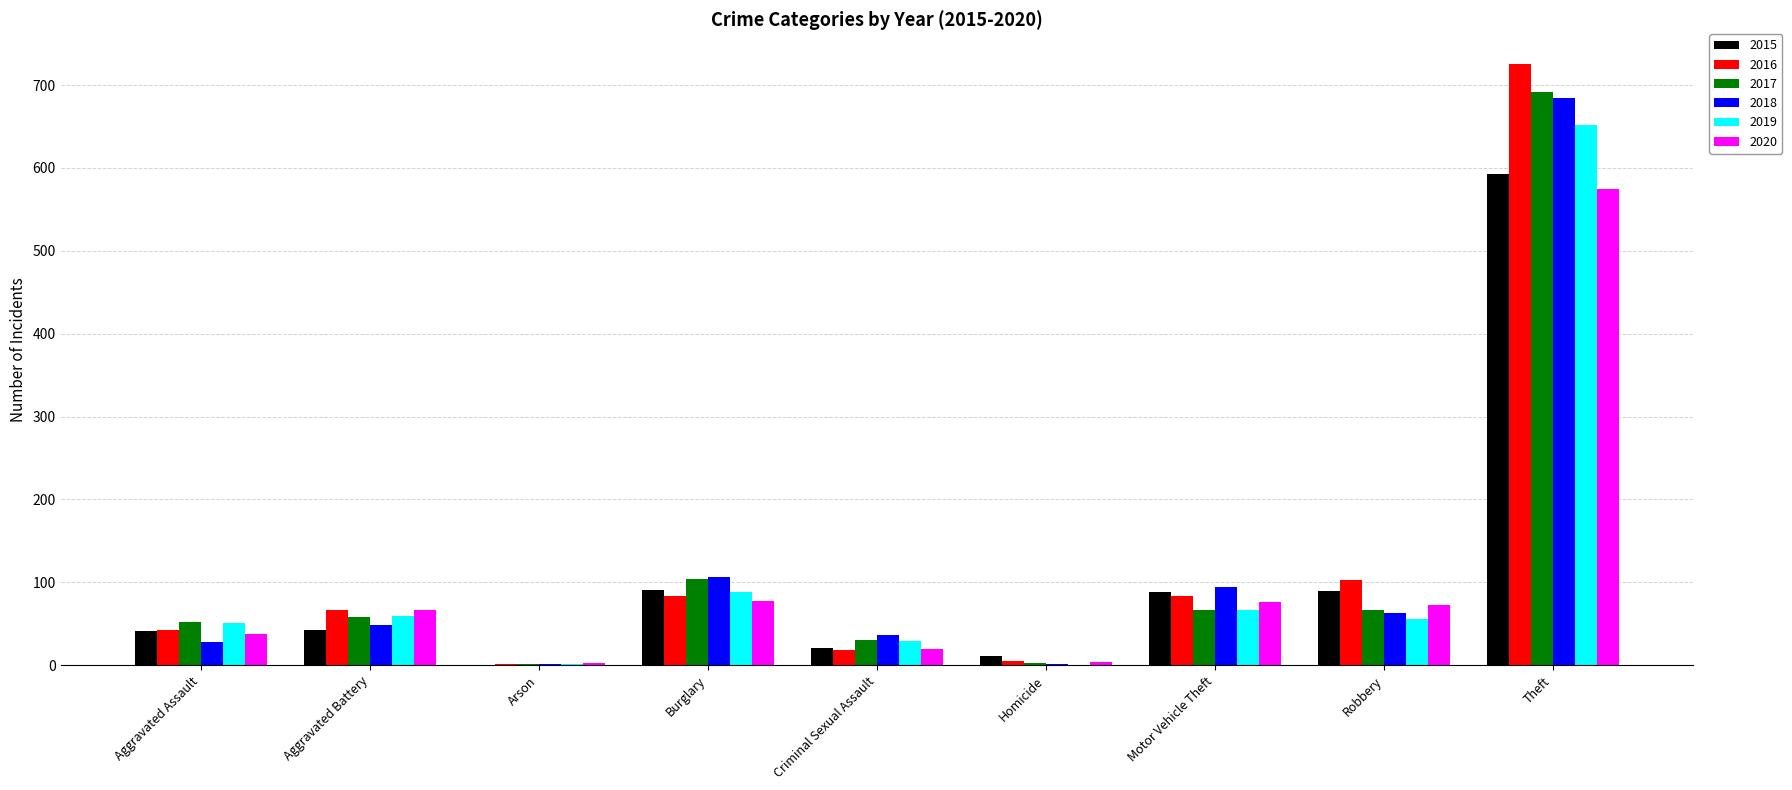

Where is 2016 nearest to the value 363?

Robbery